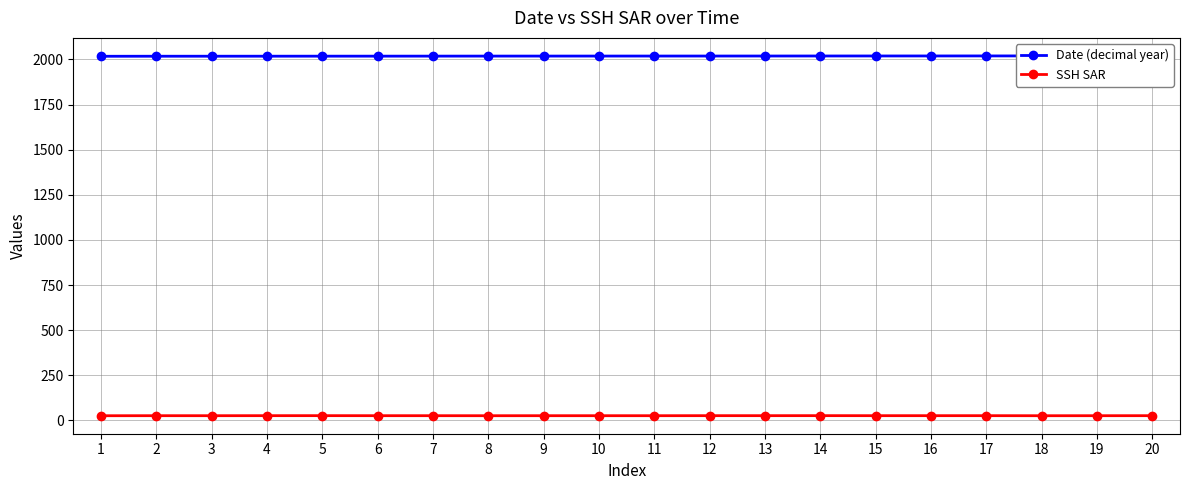

The SSH SAR series shows 42.6 at 2. True or false?

False